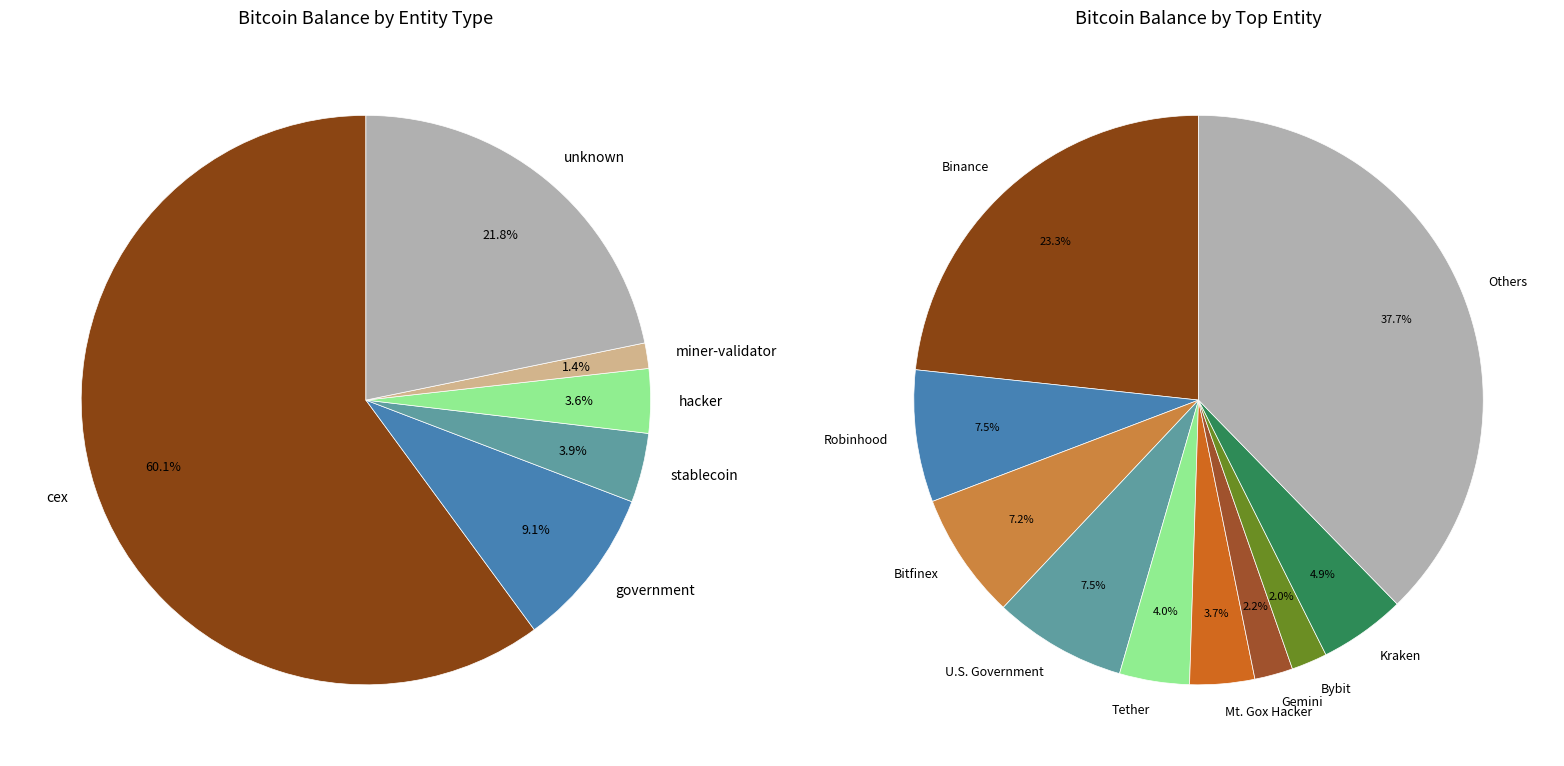

Is the sum of 12 and 29 greater than half?

No